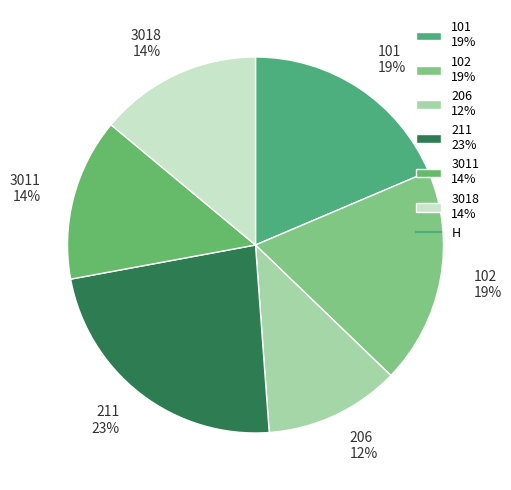

Does any single category account for the majority?

No